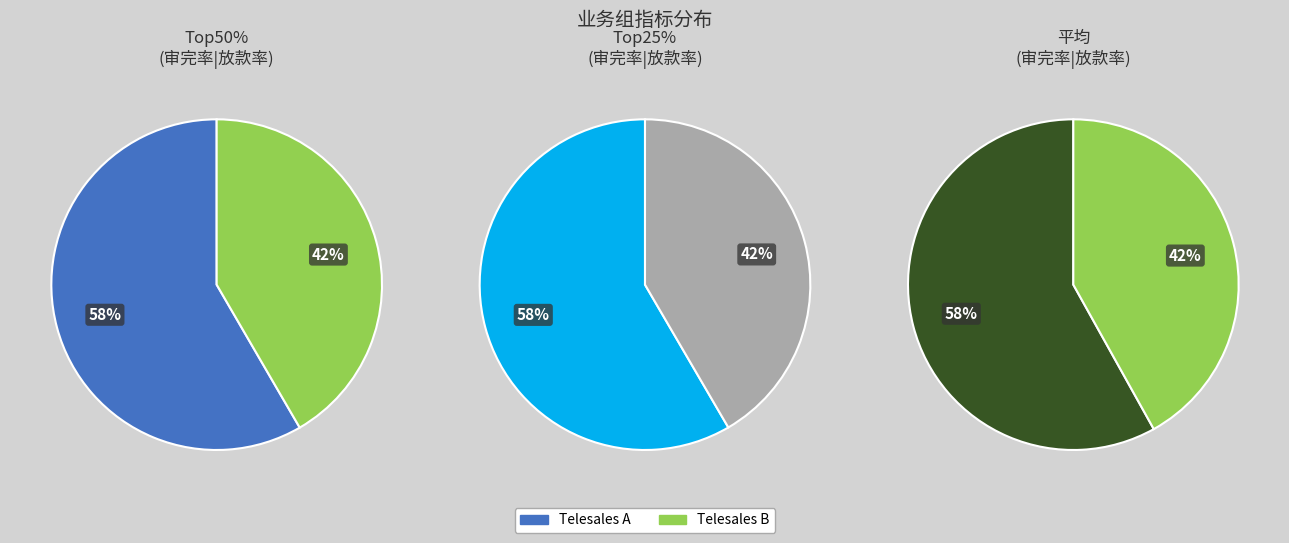

How much of the chart is everything except Telesales B?

58.4%